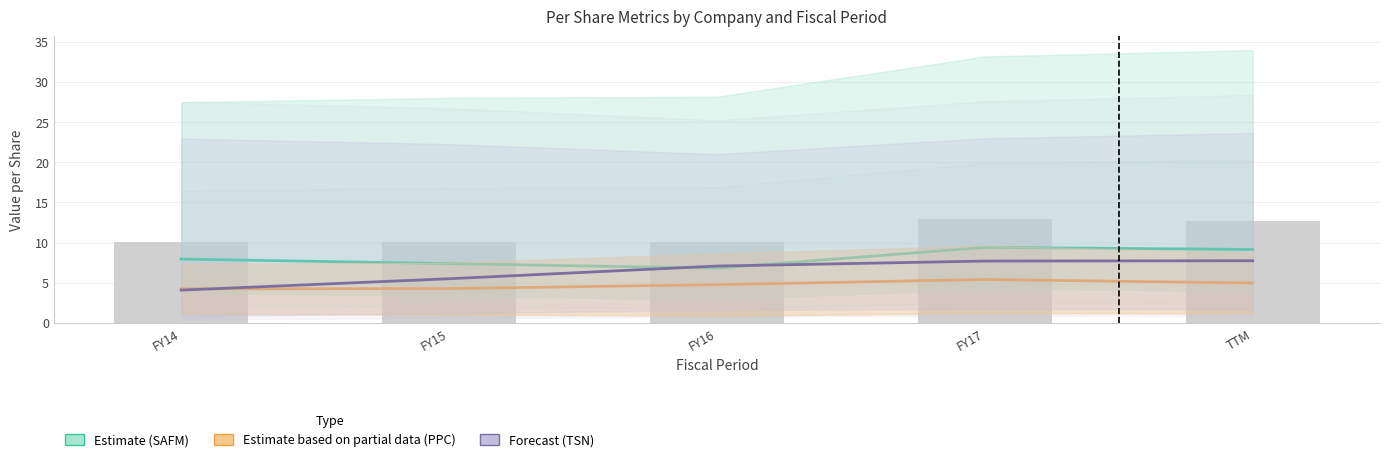

Is it true that Estimate based on partial data (PPC) equals 1.2 at FY15?

False